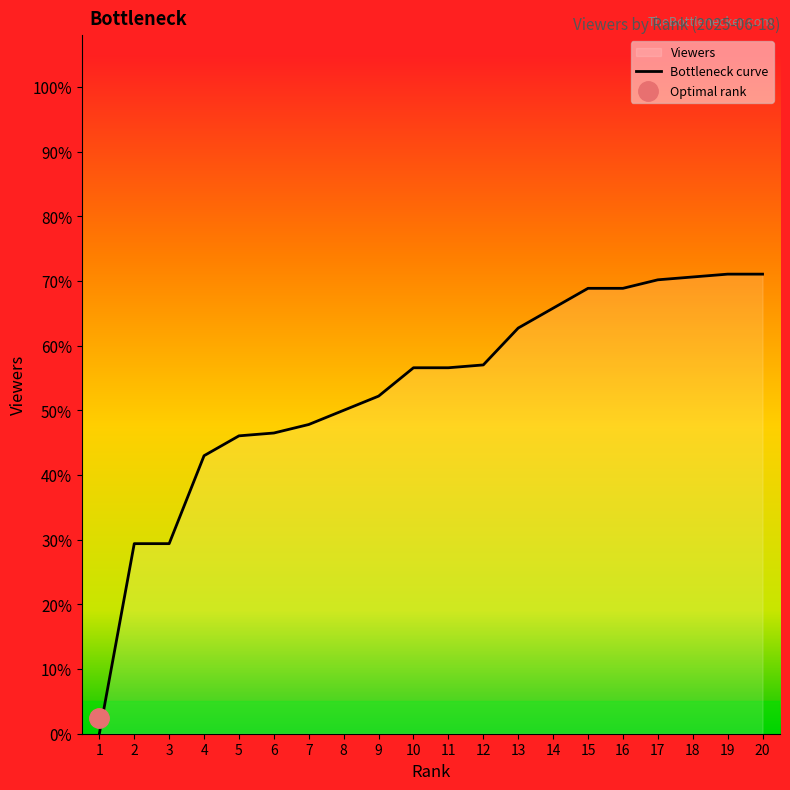

The chart shows a value of 205348.1 at 14. True or false?

False